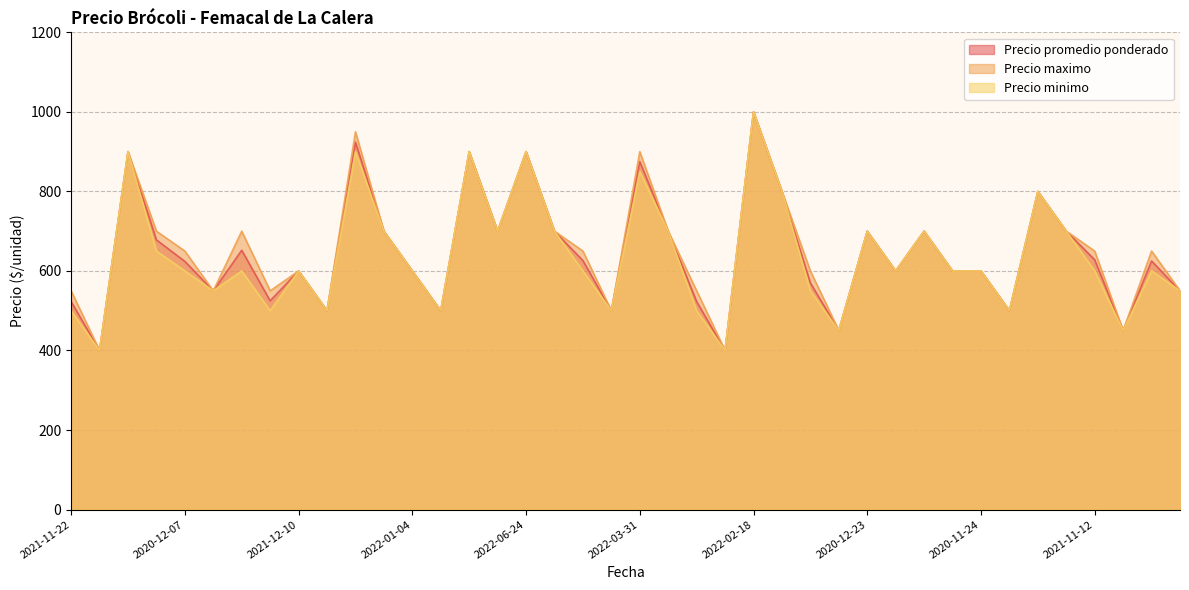

How many lines are shown in the chart?

3